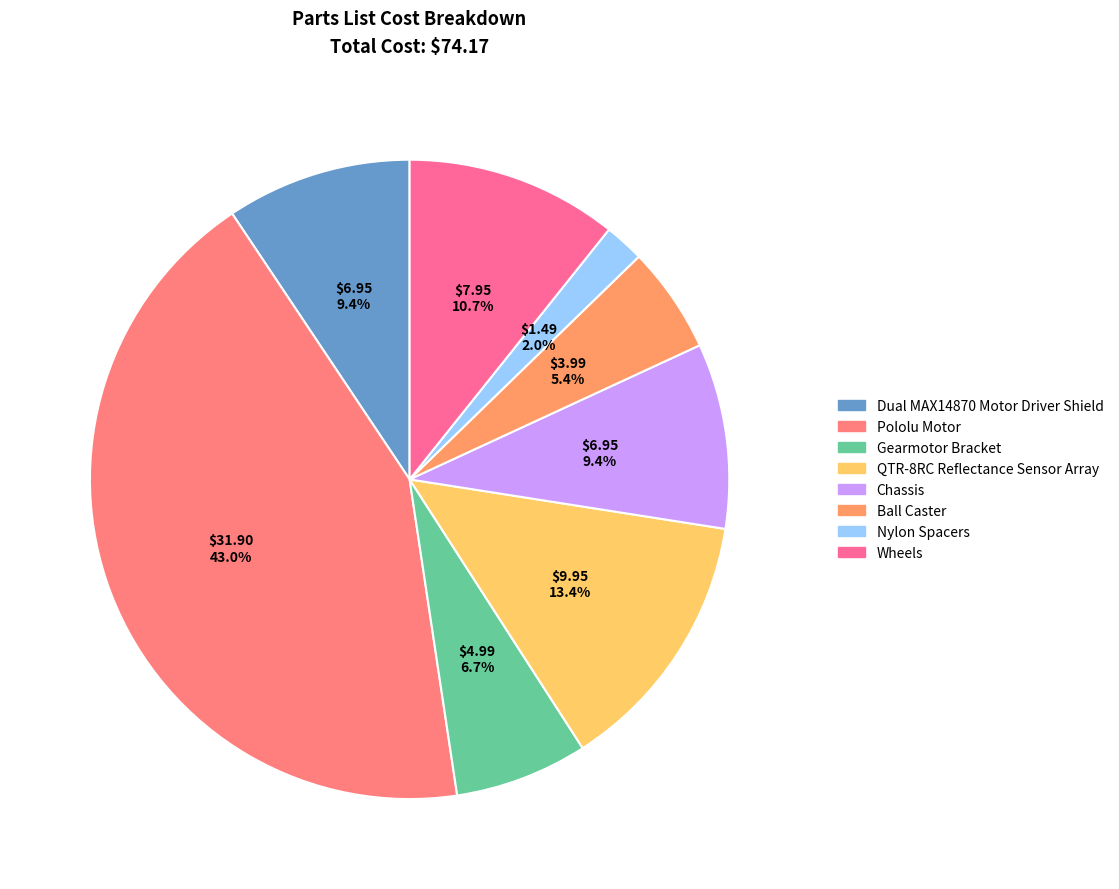

Does QTR-8RC Reflectance Sensor Array represent more than half of the total?

No